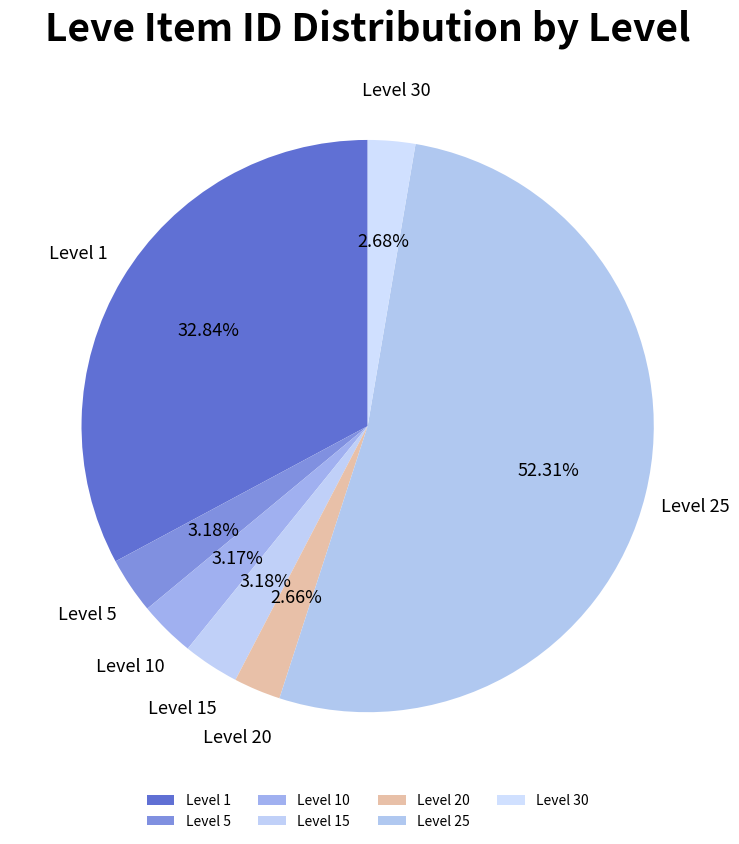

What is the majority slice?

Level 25